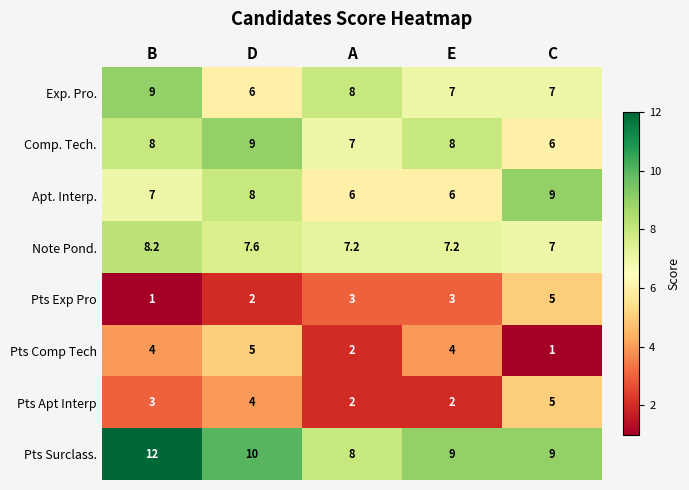

What value does the Apt. Interp. series have at A?

6.0